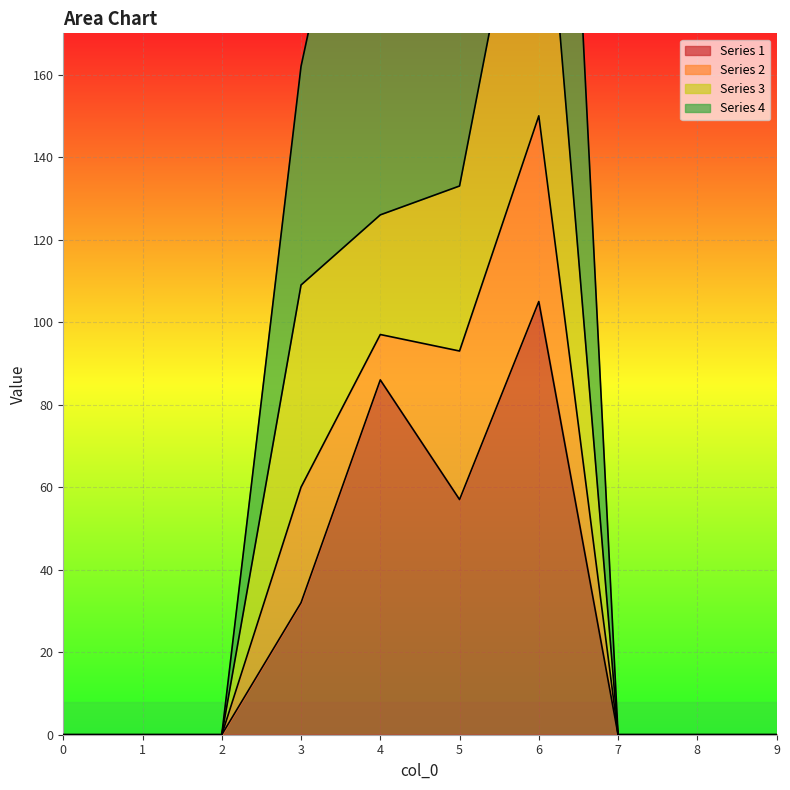

True or false: 1 and 4 intersect in this chart.

False